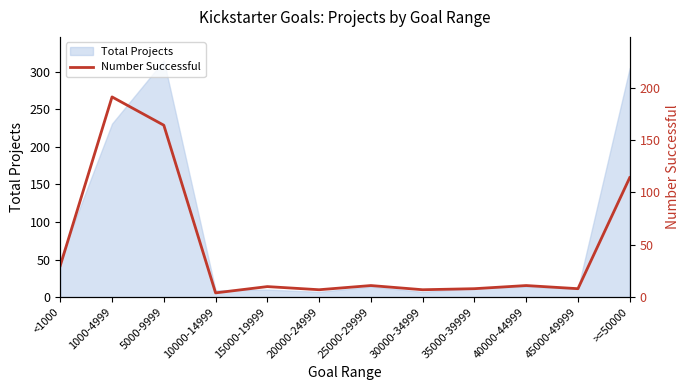

Is it true that the value at 5000-9999 is 77?

False